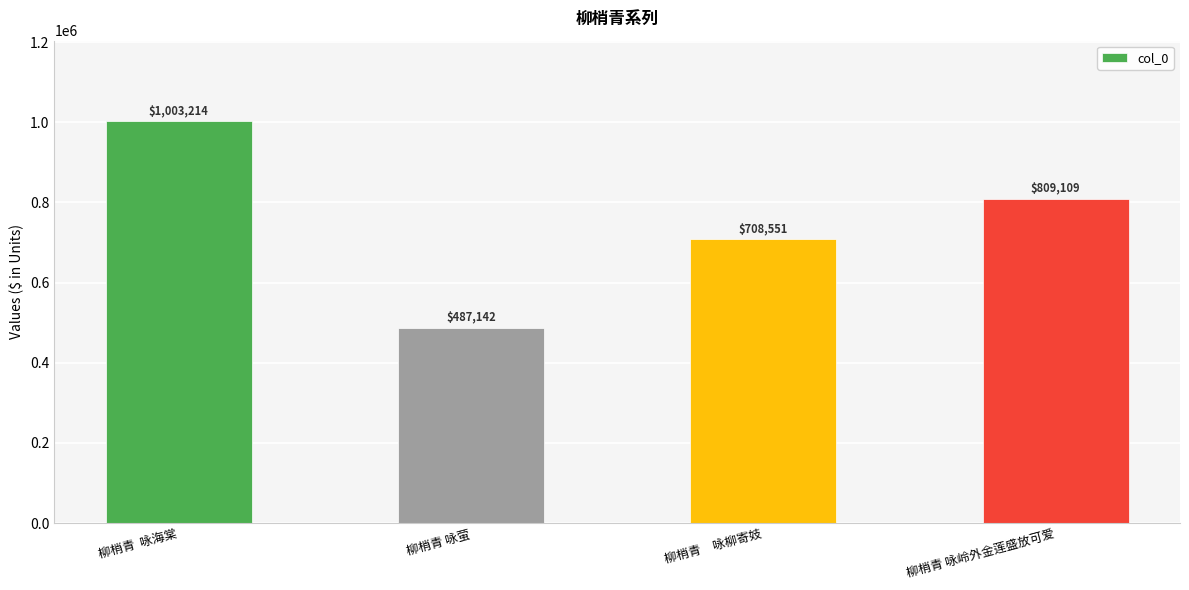

What is the ratio of the value at 柳梢青 咏岭外金莲盛放可爱 to the value at 柳梢青 咏萤?

1.7